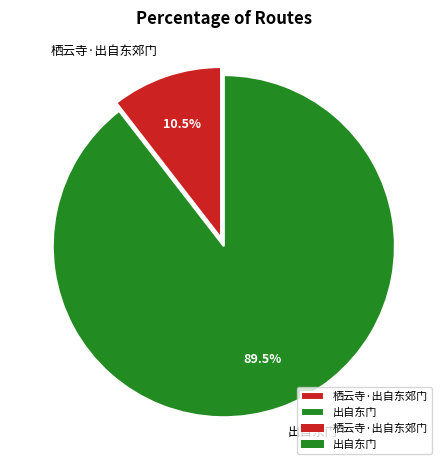

To the nearest percent, what is the difference between the largest and smallest slice percentages?

79%